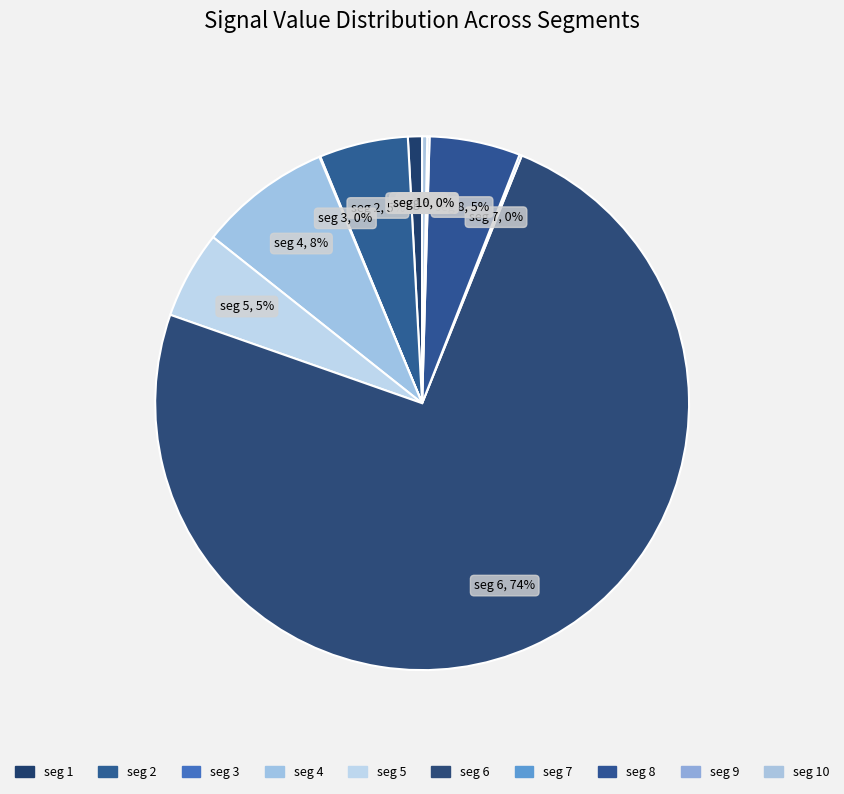

Does any single category account for the majority?

Yes